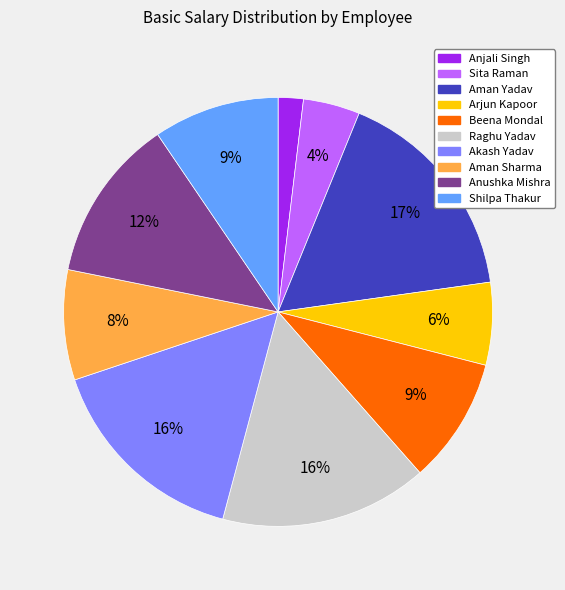

To the nearest percent, what is the difference between the largest and smallest slice percentages?

15%